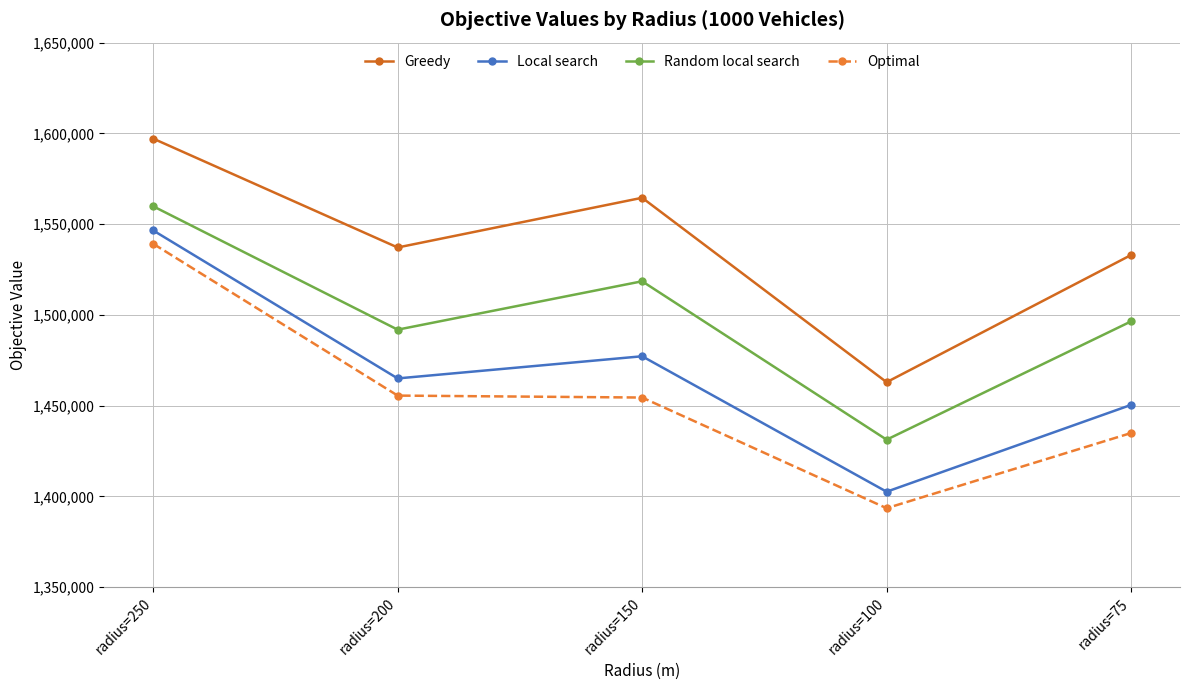

What is the sum of all Random local search values?

7498058.4